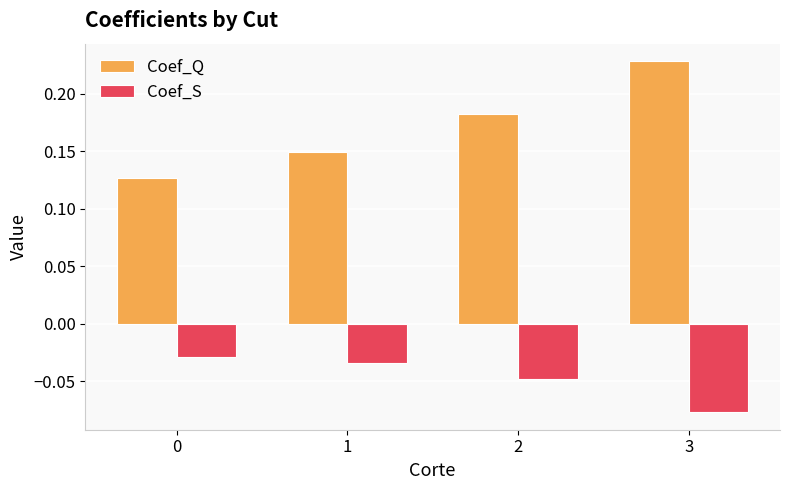

Is it true that Coef_Q equals 0.3 at 3?

False